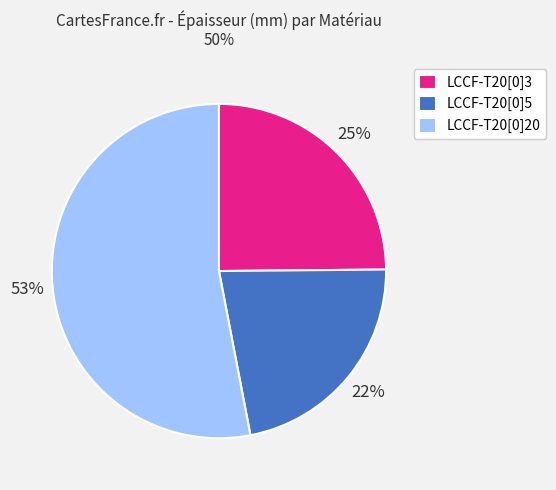

Do LCCF-T20[0]5 and LCCF-T20[0]3 together represent more than half of the pie?

No